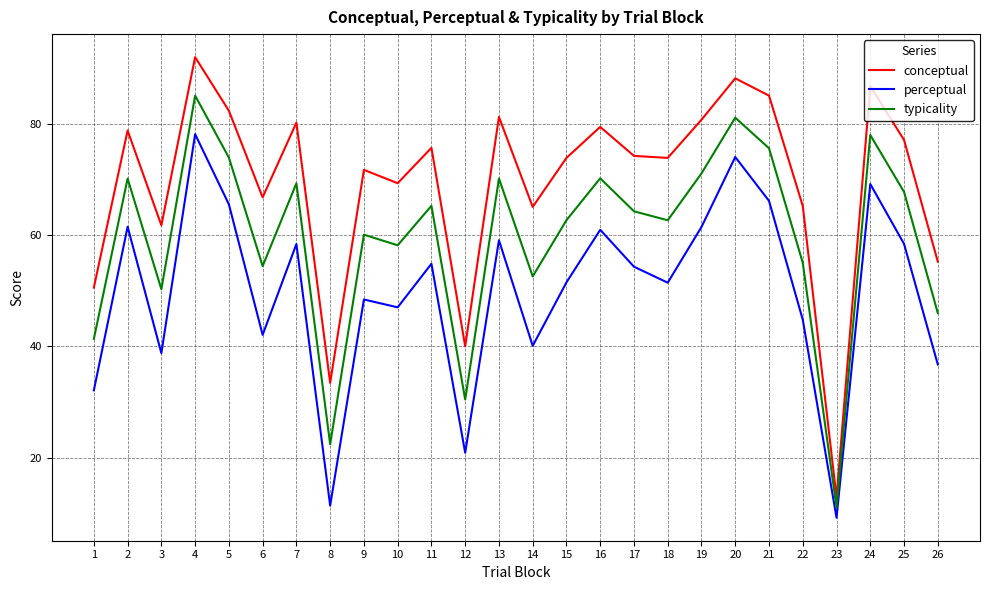

Which series has the largest range (max minus min)?

conceptual